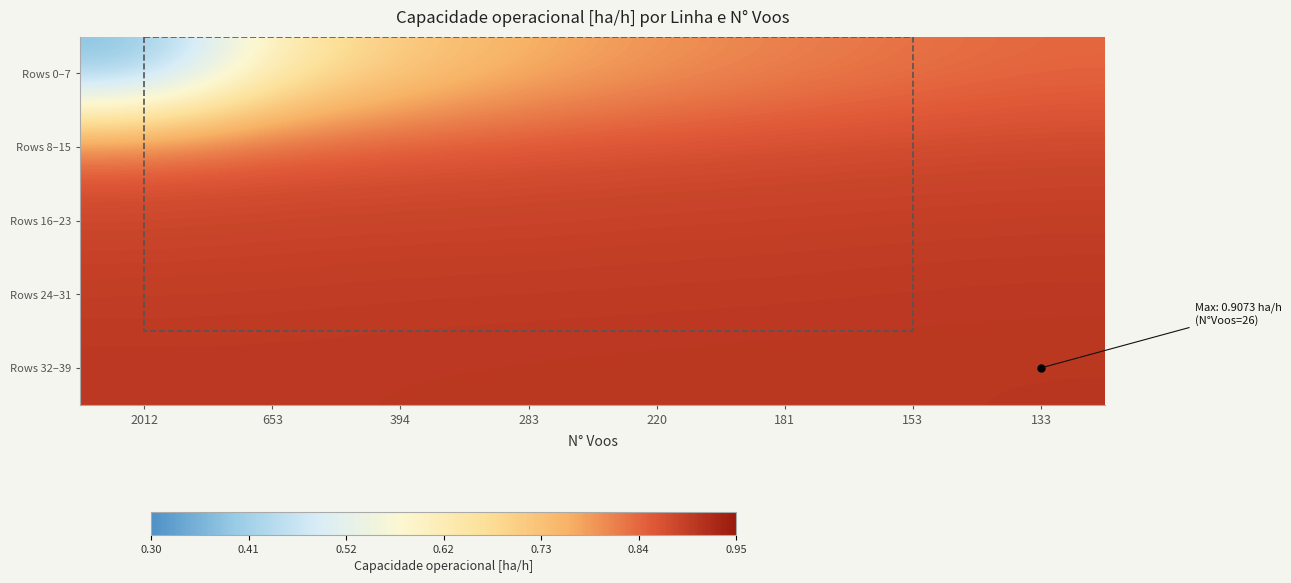

Rank the series by their maximum value, from highest to lowest.

Rows 32–39, Rows 24–31, Rows 16–23, Rows 8–15, Rows 0–7